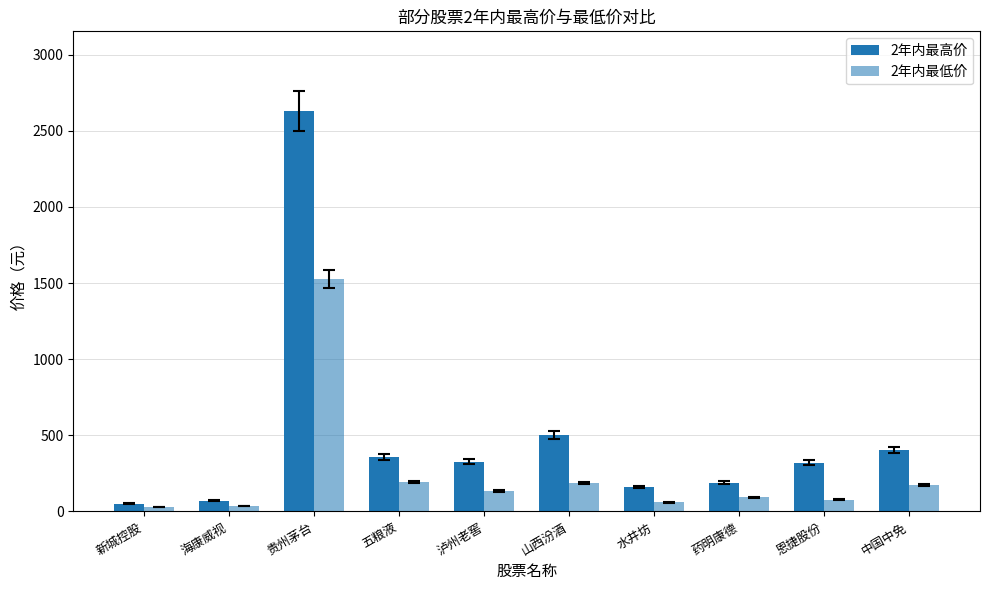

How many groups of bars are there?

10